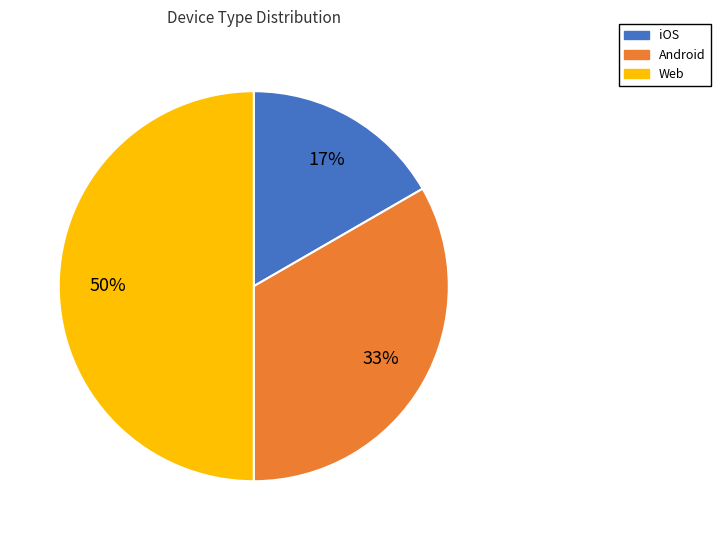

How many segments does this pie chart have?

3